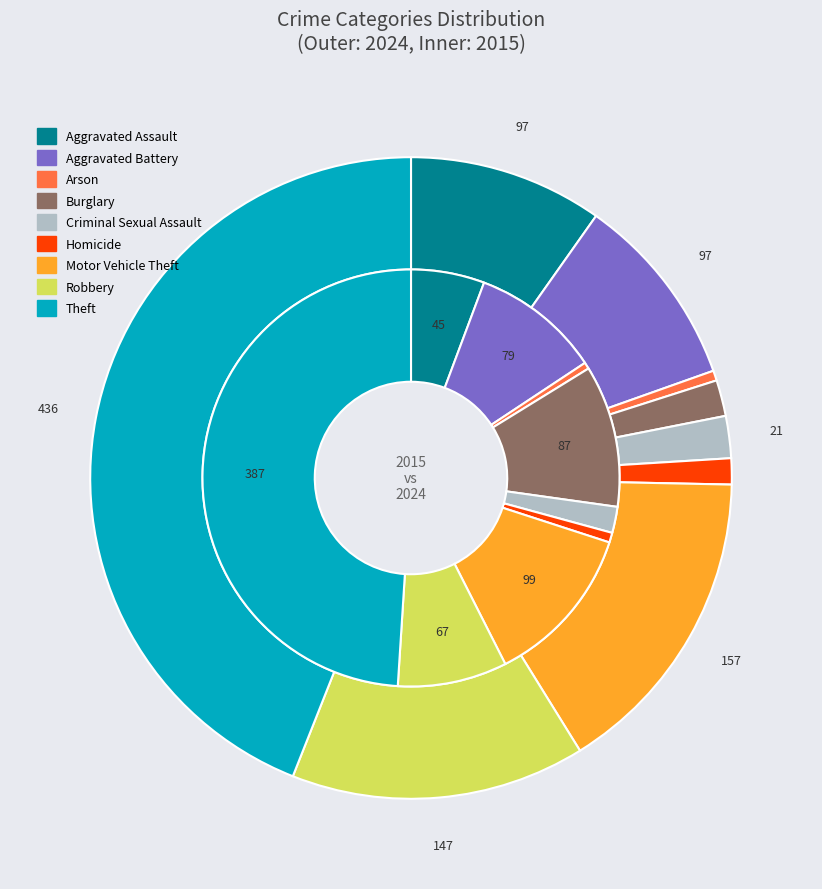

Rank the series by their average value, from highest to lowest.

values_2024, values_2015